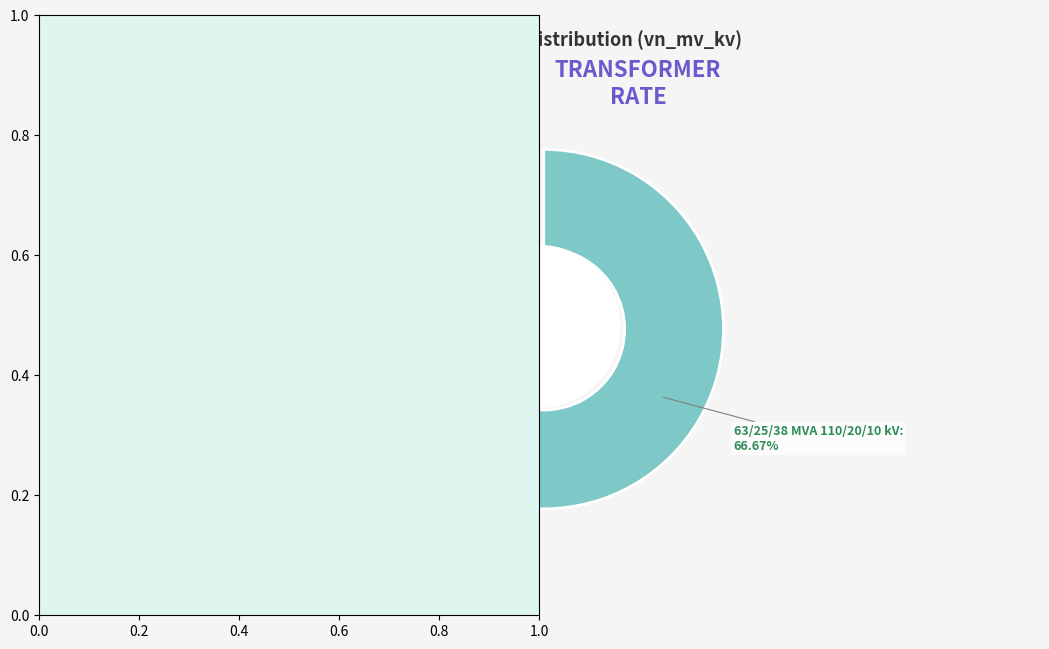

What is the majority slice?

63/25/38 MVA 110/20/10 kV